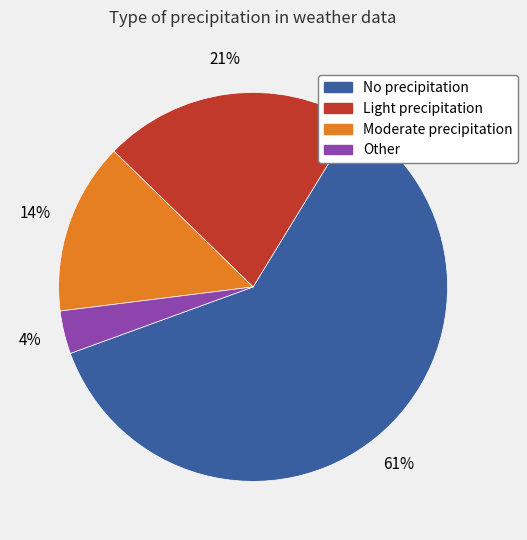

Count the number of slices in the pie.

4